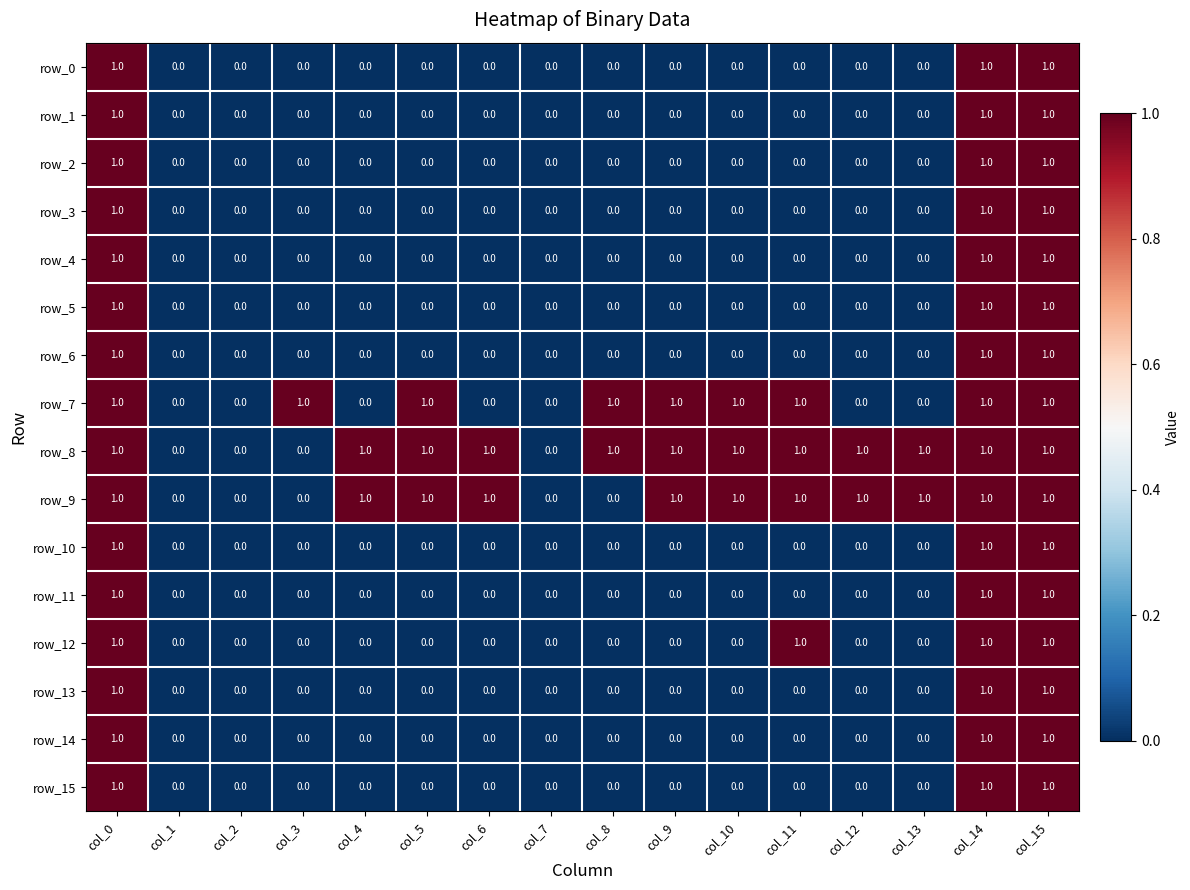

Count the number of categories in the chart.

16